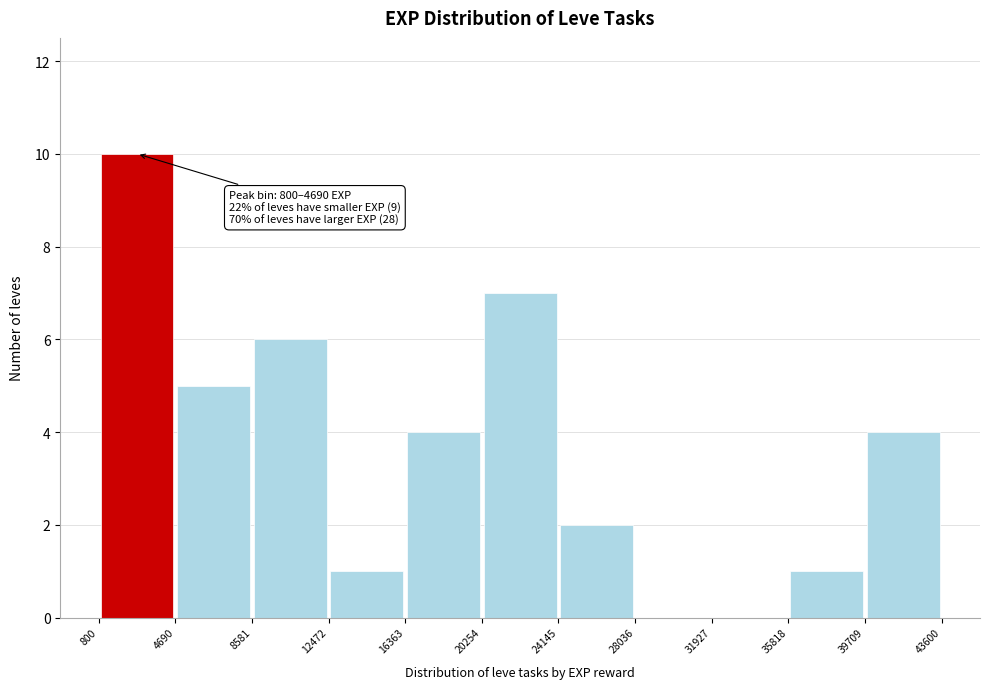

Over which range of the x-axis is the bar tallest?

800 to 4690